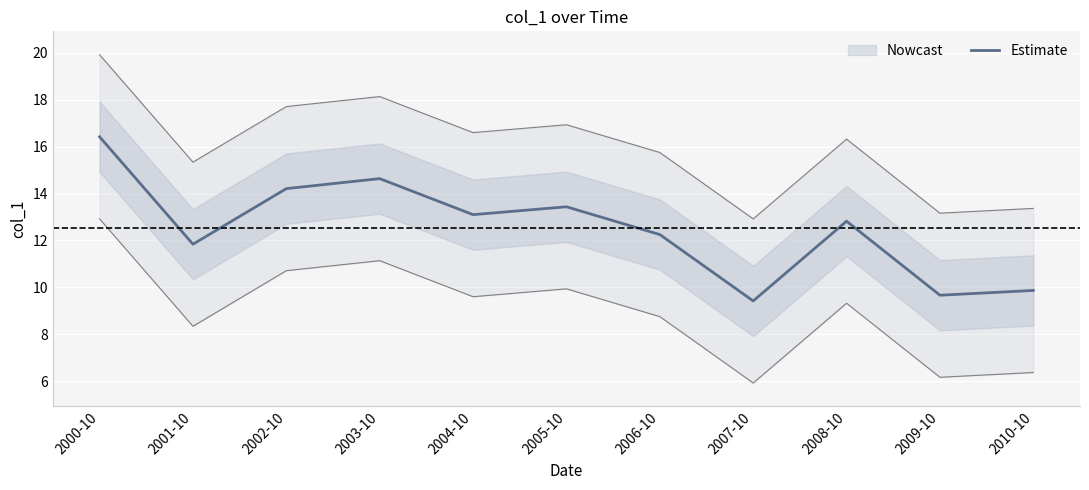

Where is the first local minimum?

2001-10